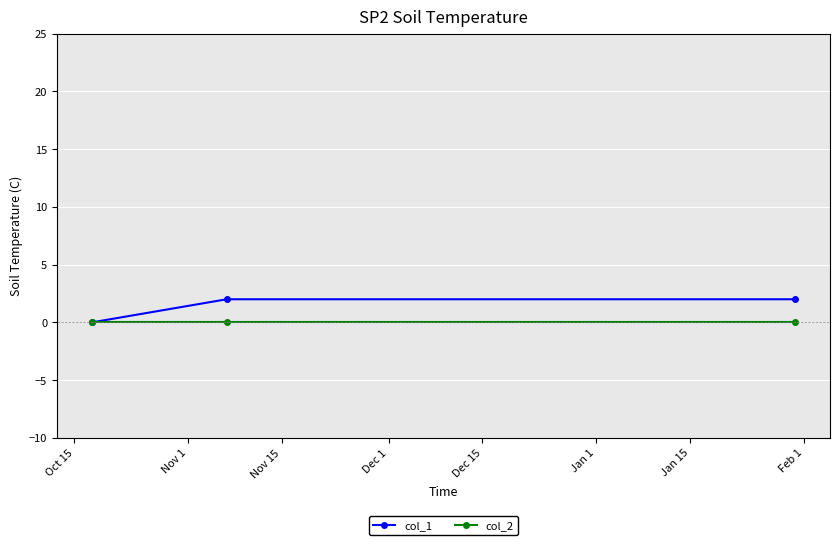

Which series has the widest spread of values?

col_1